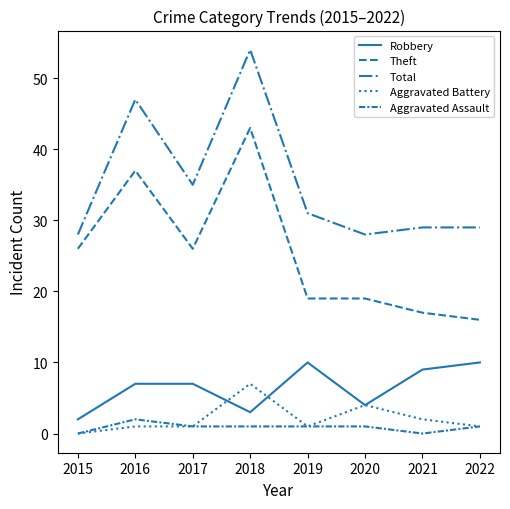

Which has a higher value, 2021 or 2017?

2021